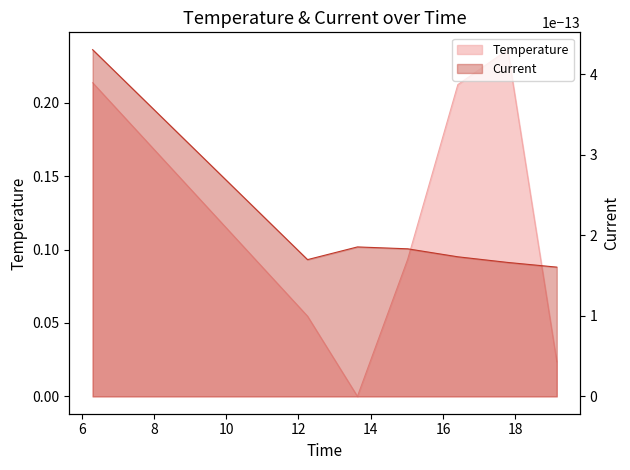

Is it true that the value at 19.1475166 is 0.0?

False